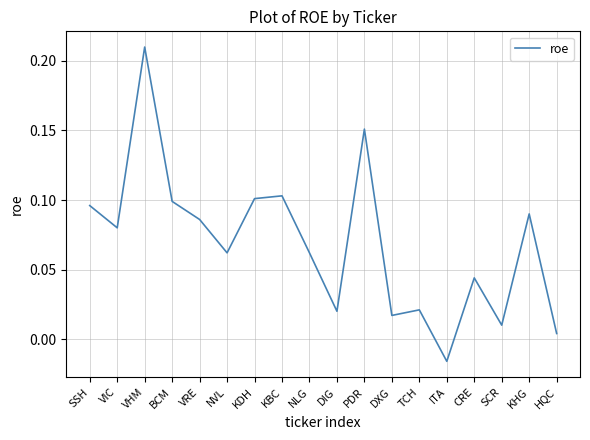

Which has a higher value, SSH or VRE?

SSH